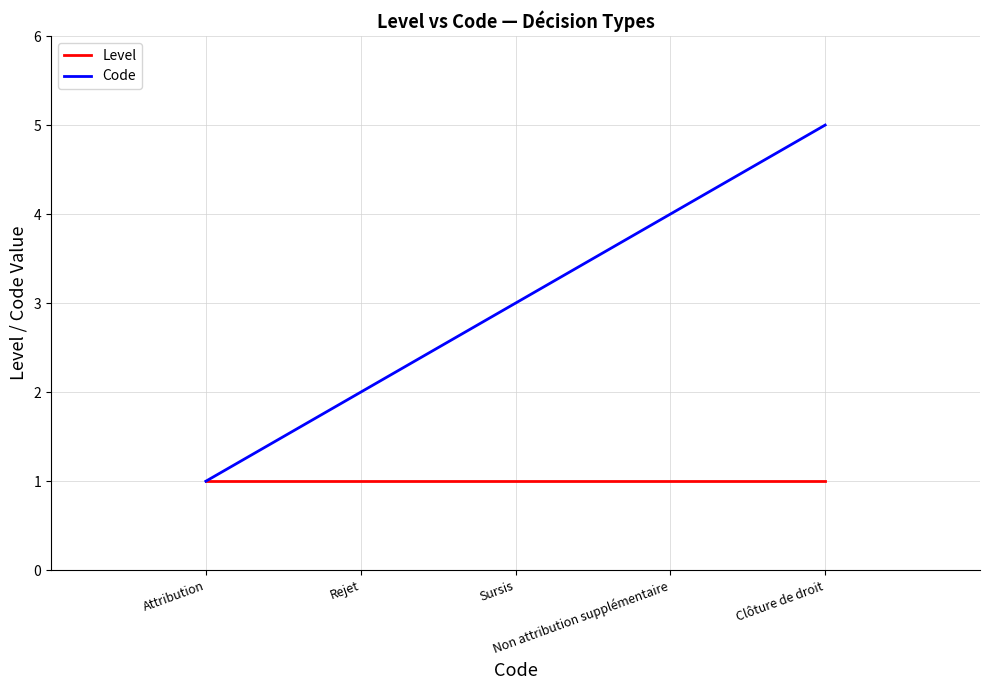

Does the chart have visible grid lines?

Yes